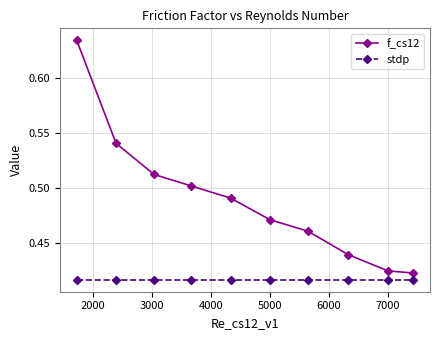

Count the f_cs12 values in the range 0 to 1.

10